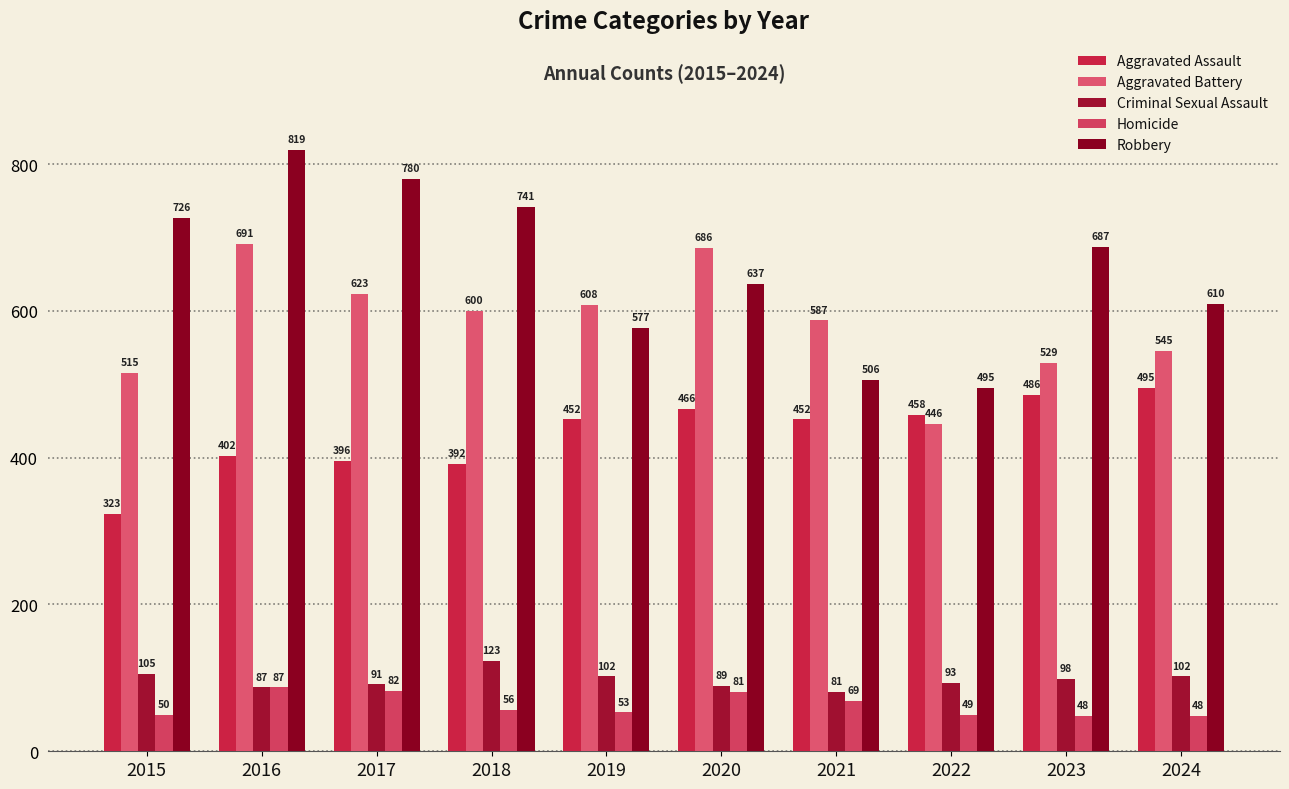

Which series changed the most between 2018 and 2024?

Robbery